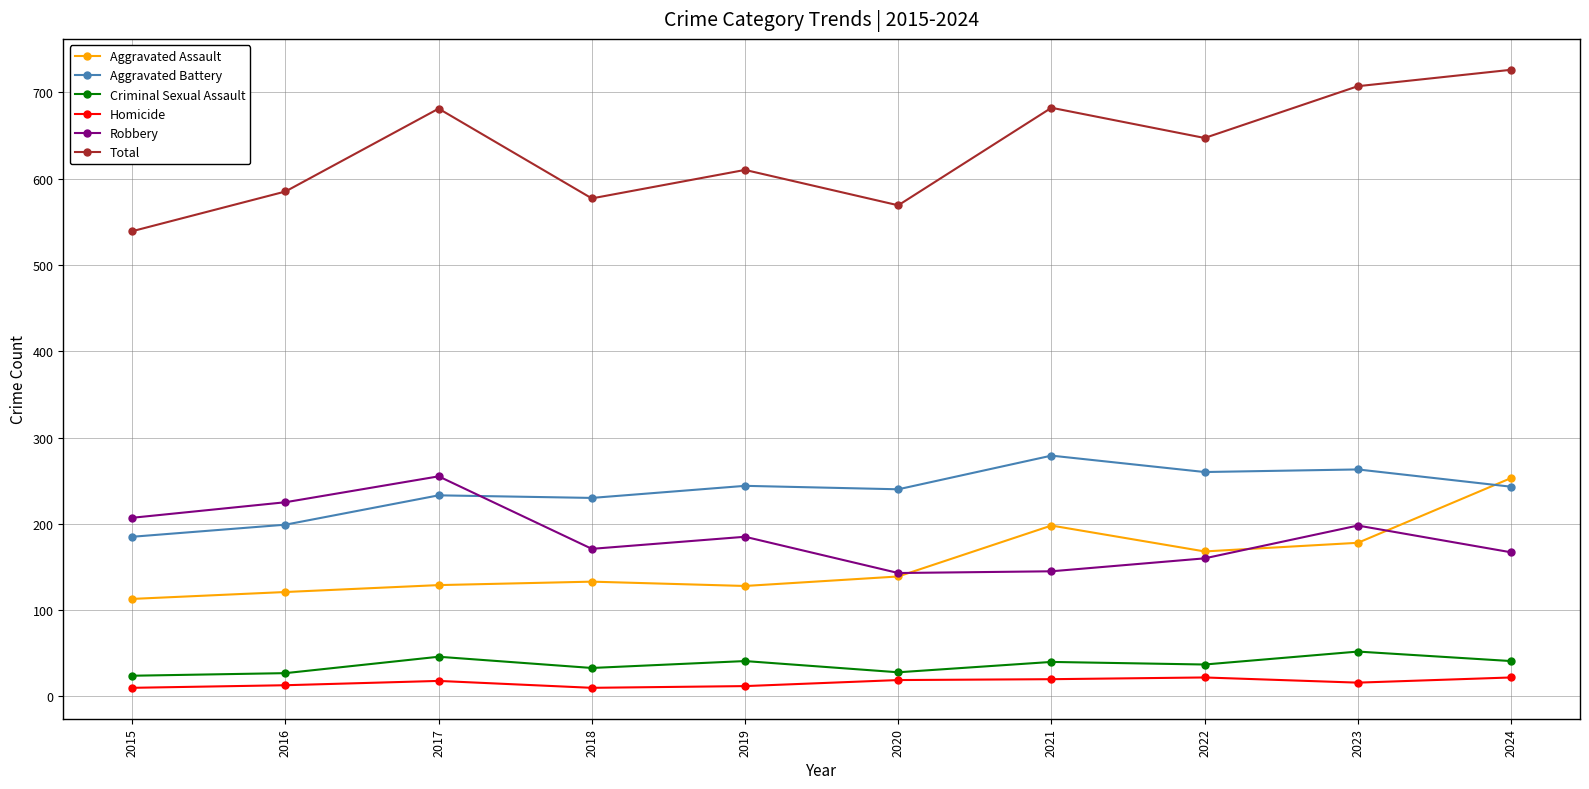

What is the approximate value of Robbery at 2018, to the nearest 50?

150